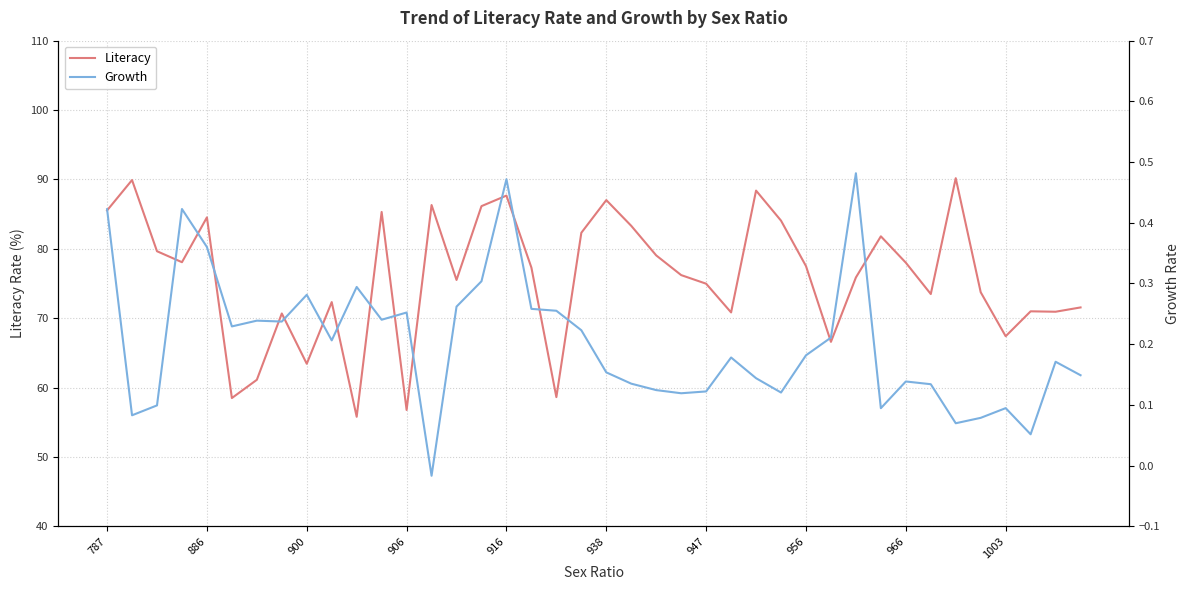

True or false: Literacy and Growth cross at least once.

False